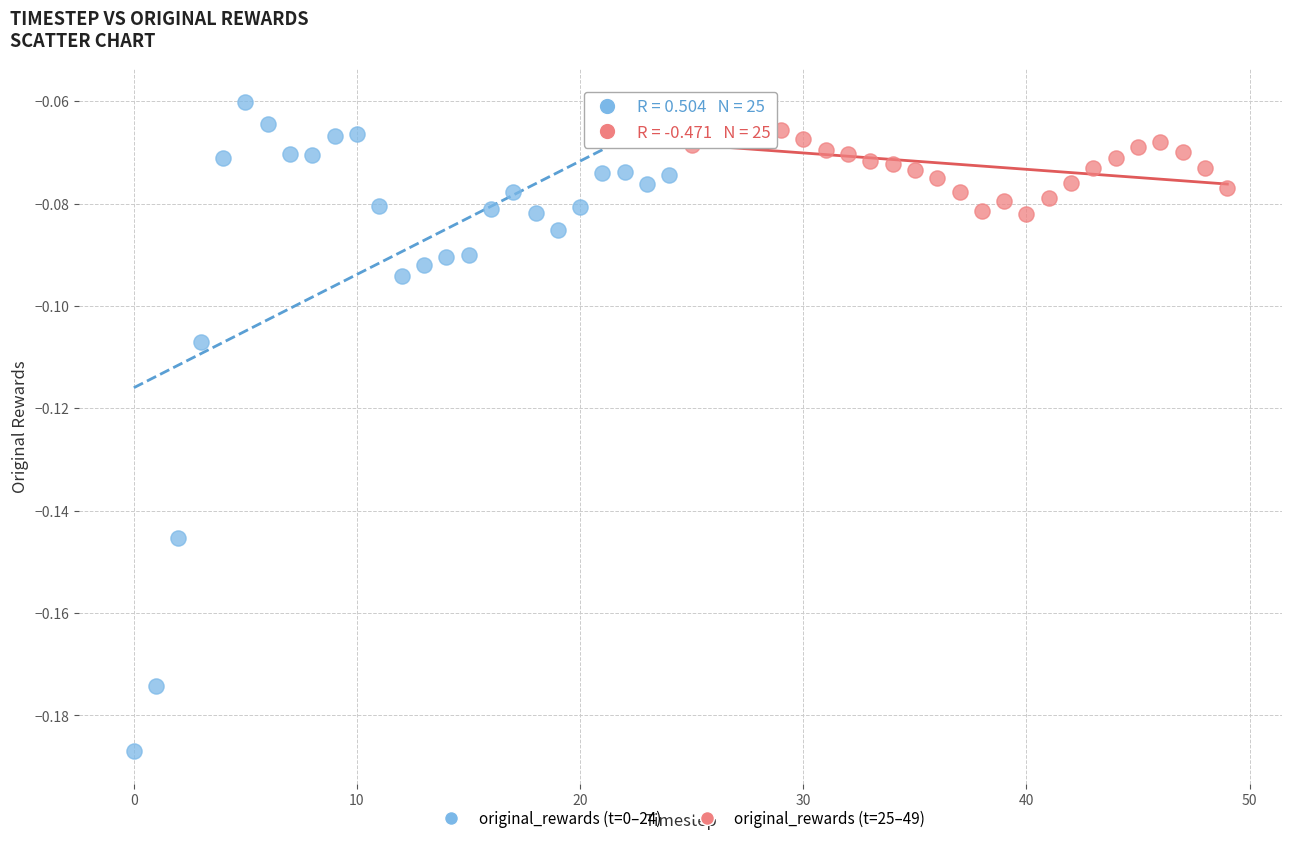

Which series has the largest Y range (max minus min)?

original_rewards (t=0–24)